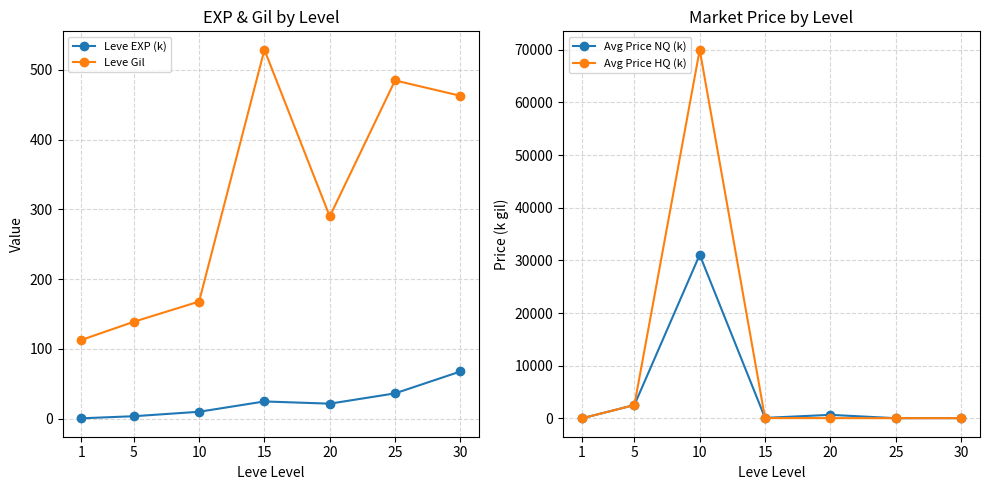

What is the maximum value shown in the chart?

70005.1